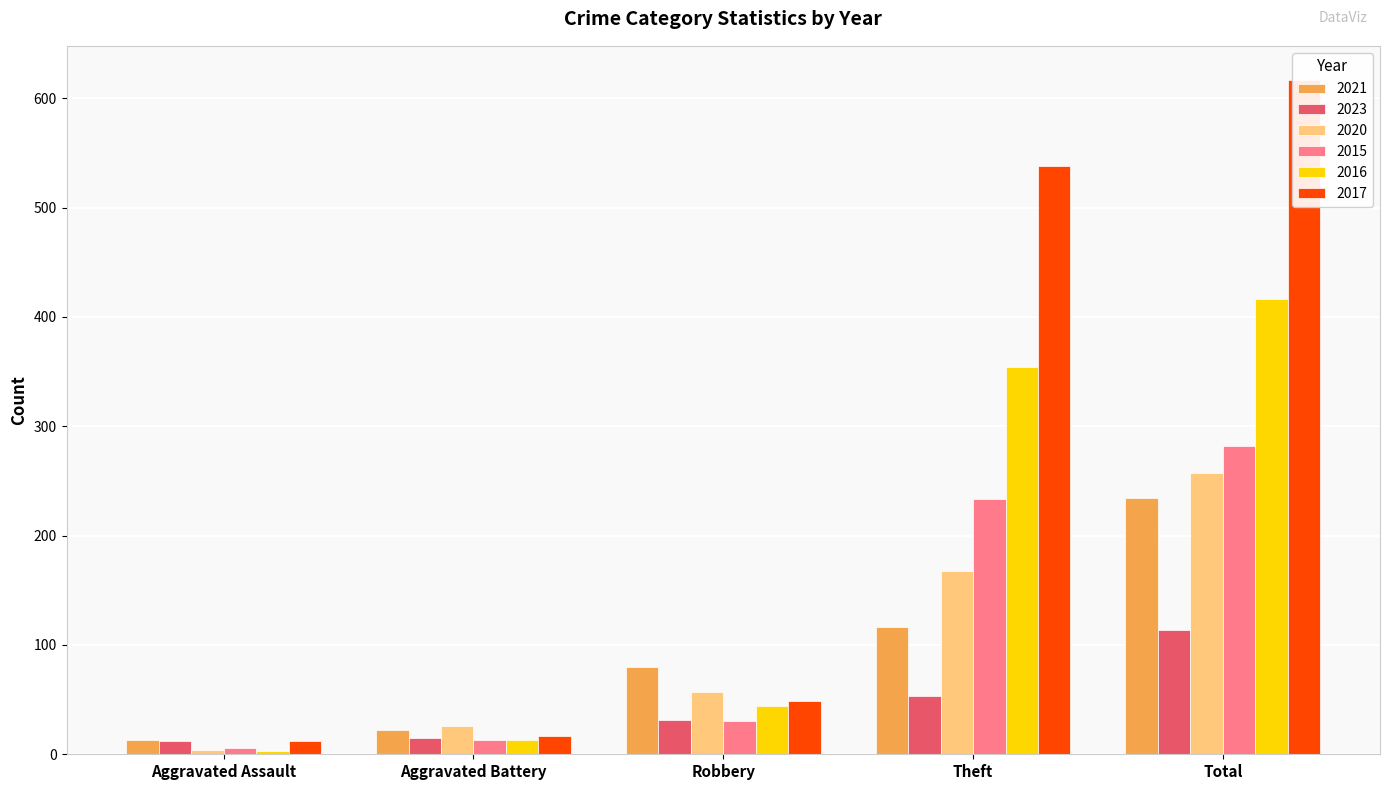

Which has a higher value, Robbery or Theft?

Theft